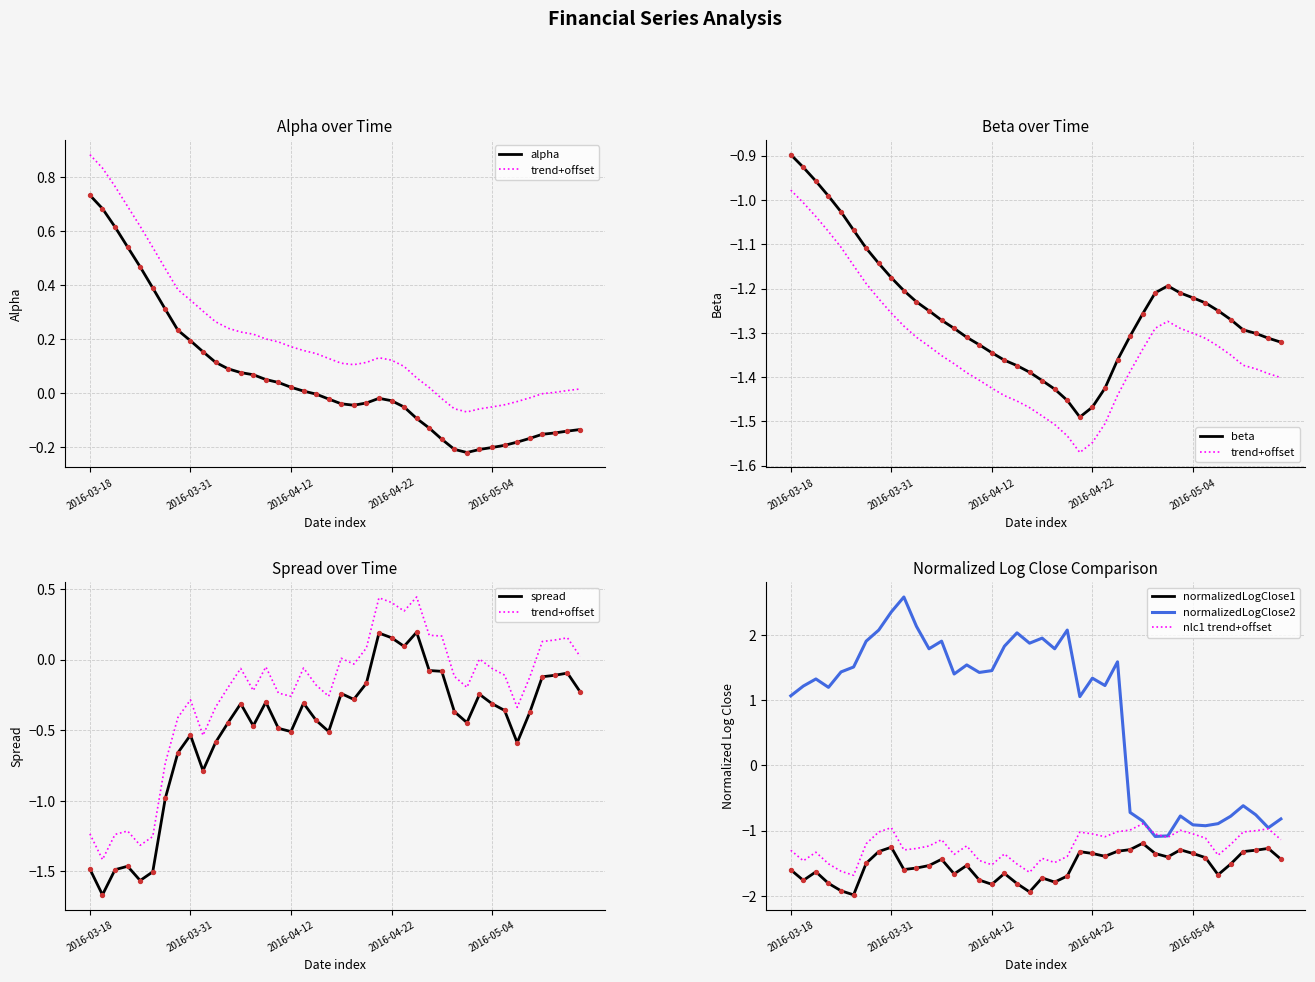

Is the value of spread at 2016-03-24 greater than the value of beta at 2016-04-26?

No